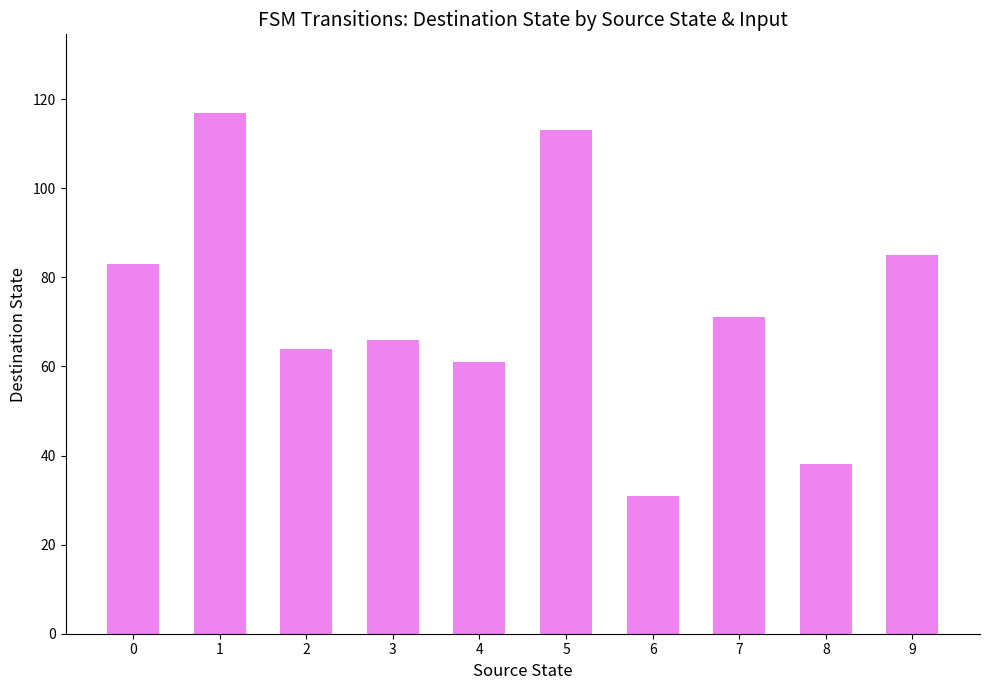

Rank the categories by value from lowest to highest.

6, 8, 4, 2, 3, 7, 0, 9, 5, 1